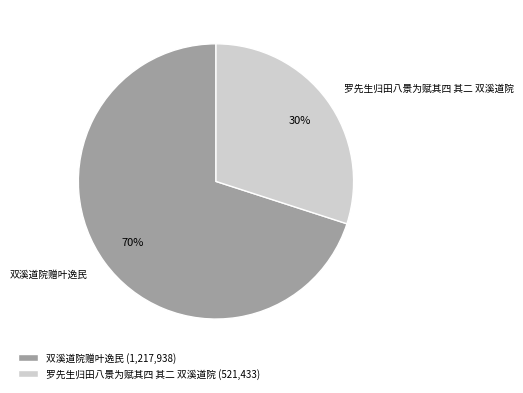

How many segments does this pie chart have?

2